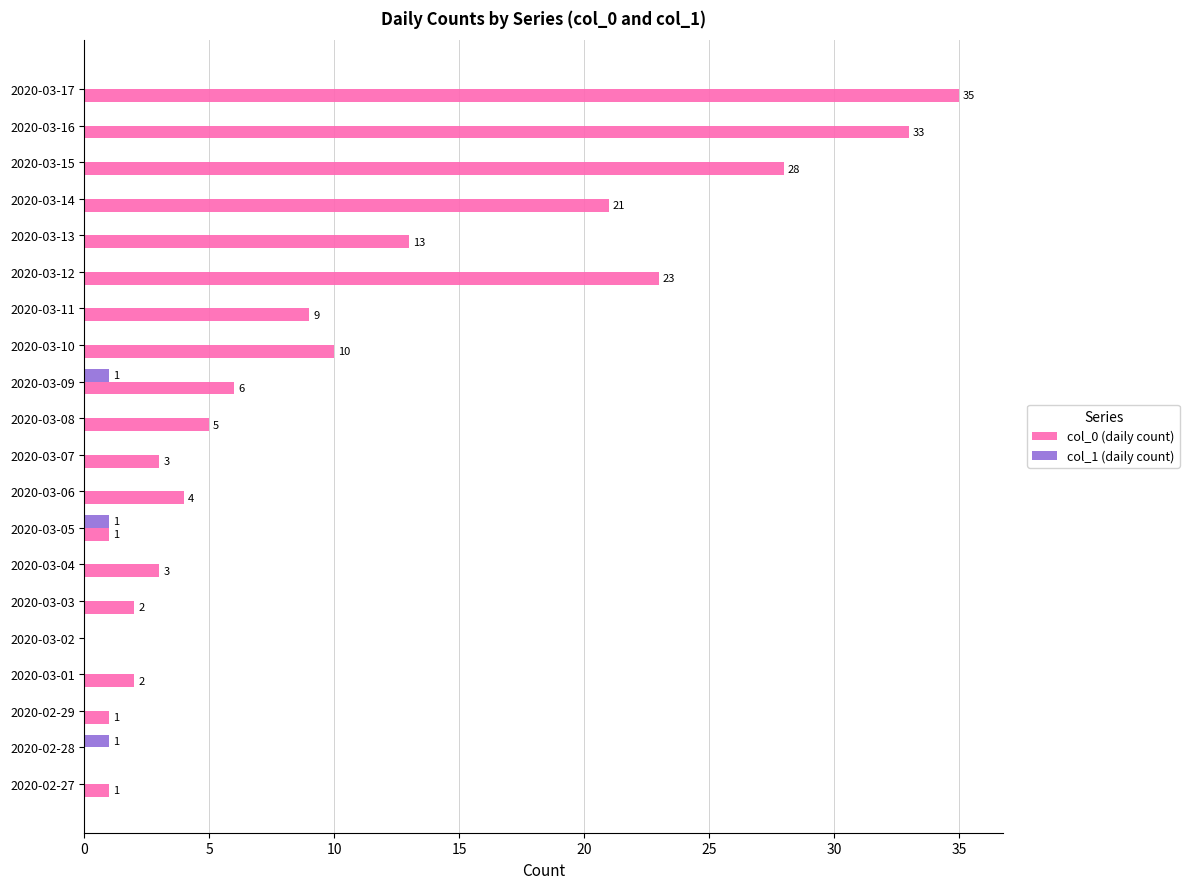

What are all the series names shown in the legend?

col_0 (daily count), col_1 (daily count)